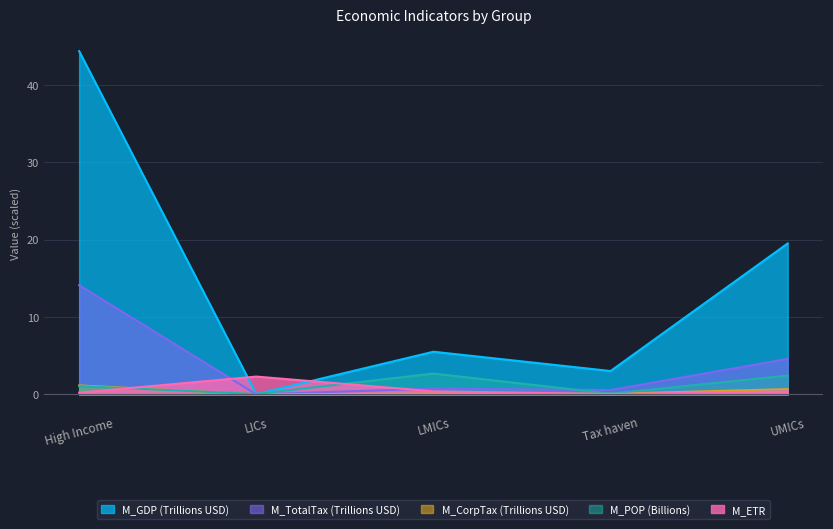

Which series has the largest total across all categories?

M_GDP (Trillions USD)